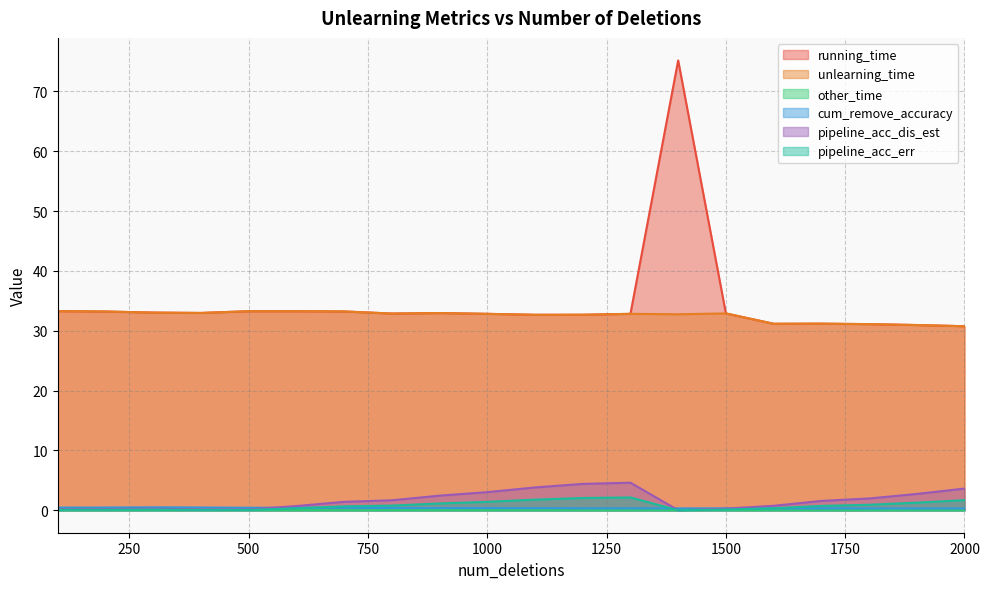

What value does the running_time series have at 1600?

31.2